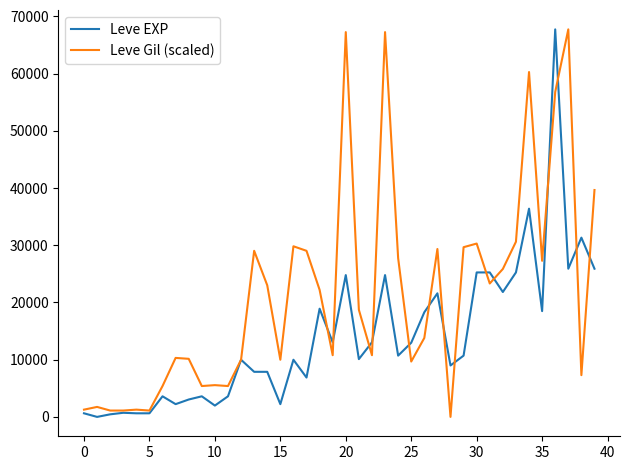

What is the maximum value for Leve Gil (scaled)?

67730.0